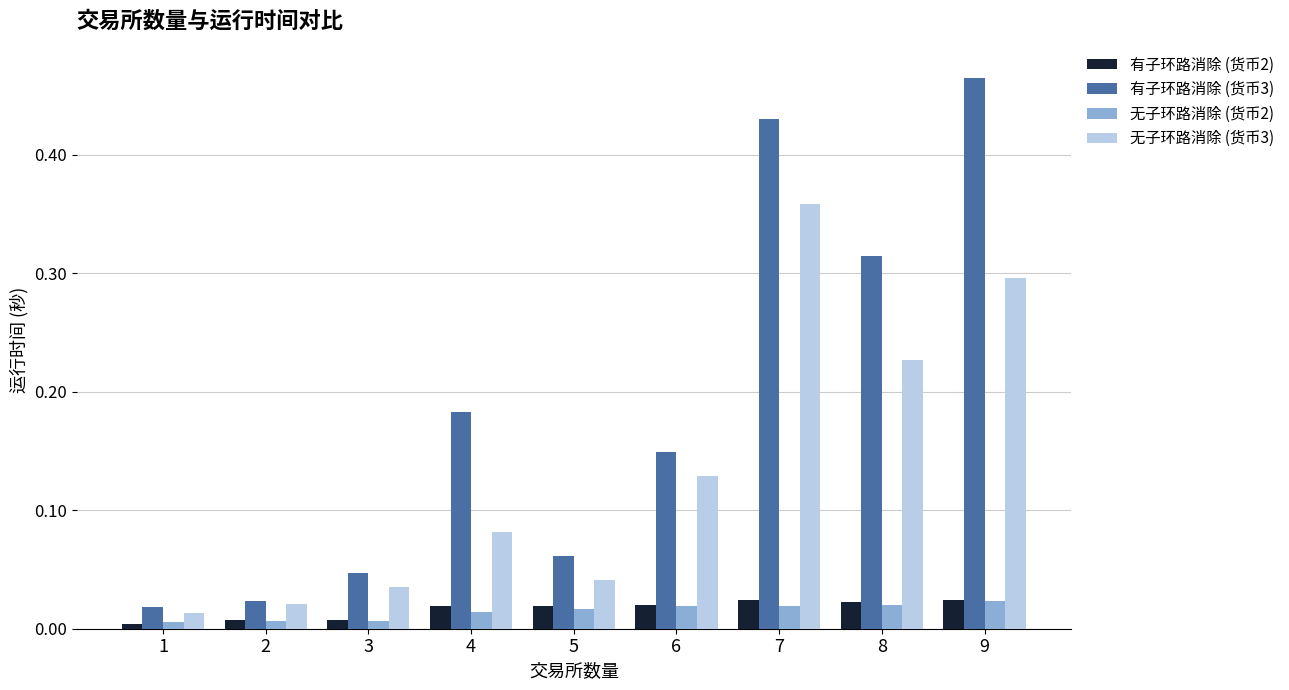

What is the sum of all 无子环路消除 (货币3) values?

1.2